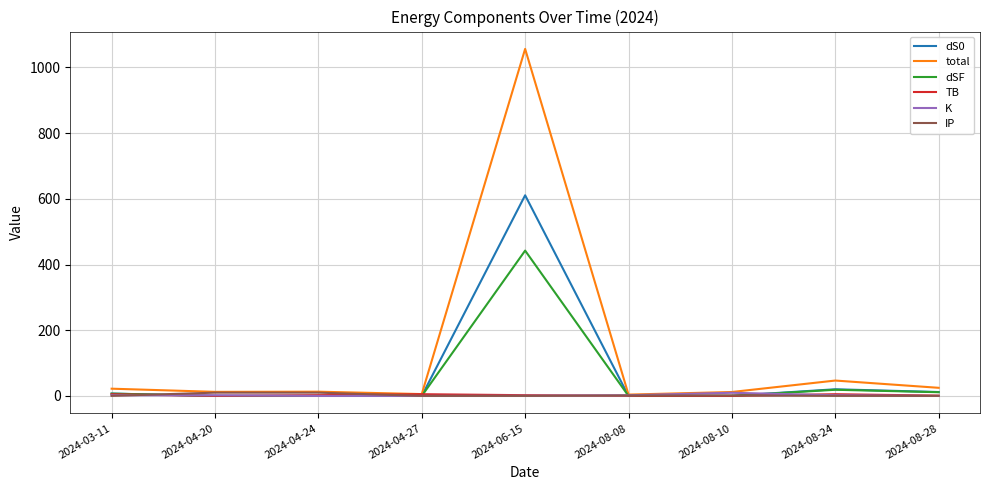

What is the difference between the highest and lowest values at 2024-03-11?

21.9